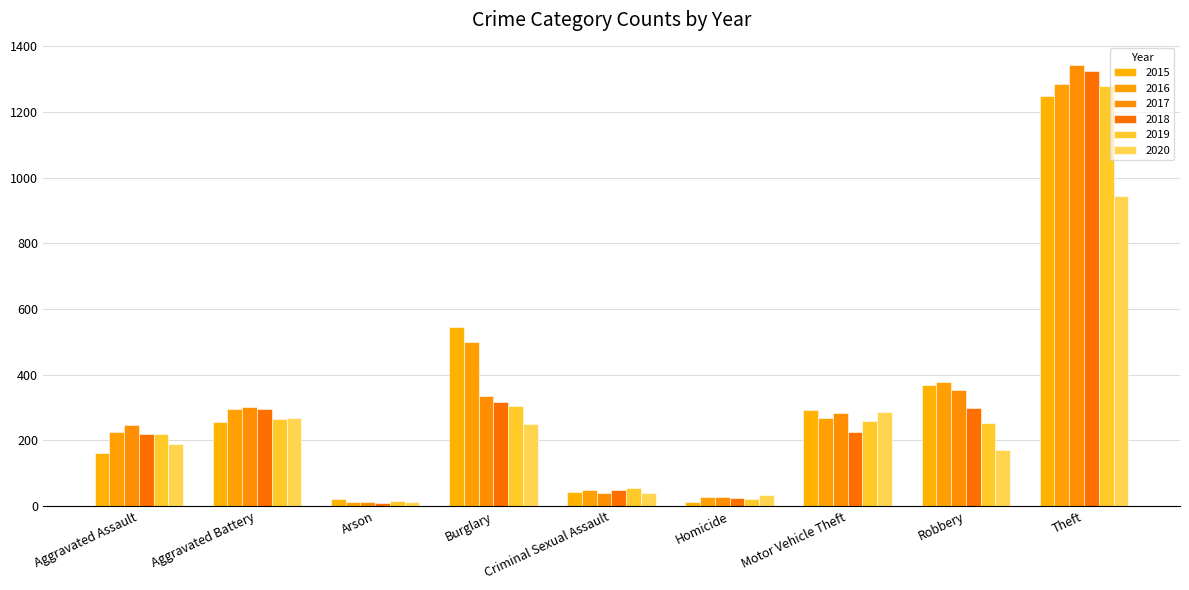

Reading right to left, what are all the values shown in this chart?

2015: 1250	370	294	13	43	546	22	257	163
2016: 1285	377	268	27	50	499	13	297	225
2017: 1344	354	282	27	41	336	12	301	248
2018: 1325	298	224	23	49	317	8	295	219
2019: 1278	253	258	21	54	304	16	264	220
2020: 945	172	286	33	40	249	12	267	189